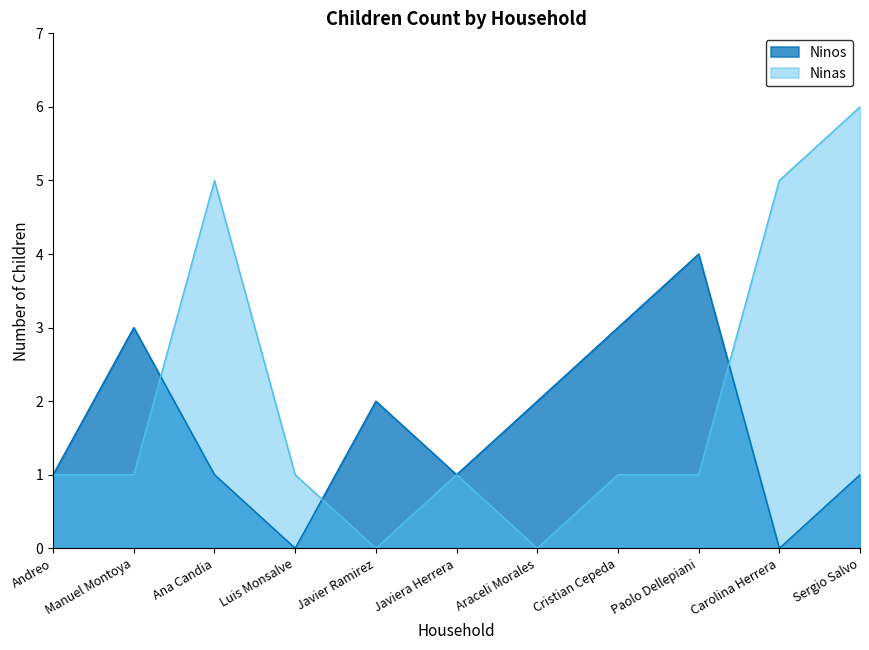

List the series in order of their overall mean, lowest first.

Ninos, Ninas